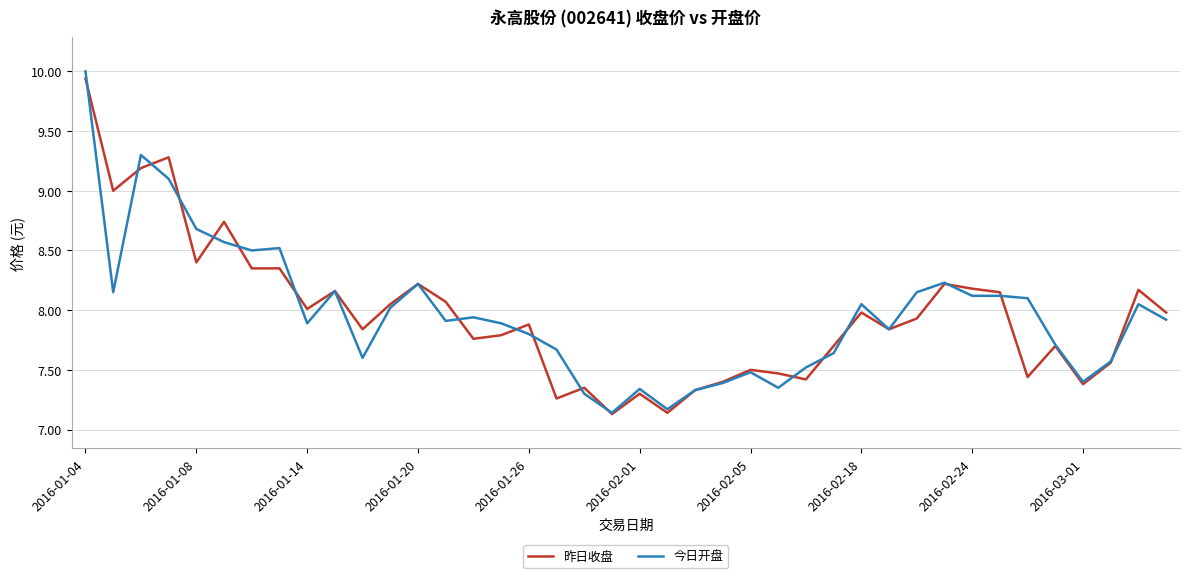

What is the greatest value displayed?

10.0